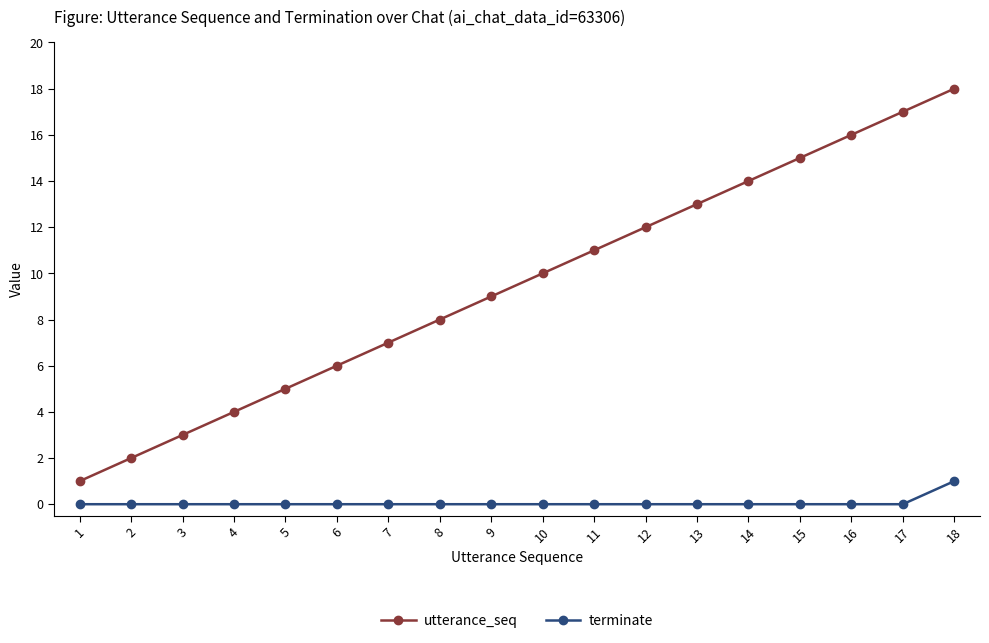

The value of terminate at 1 is -1. True or false?

False